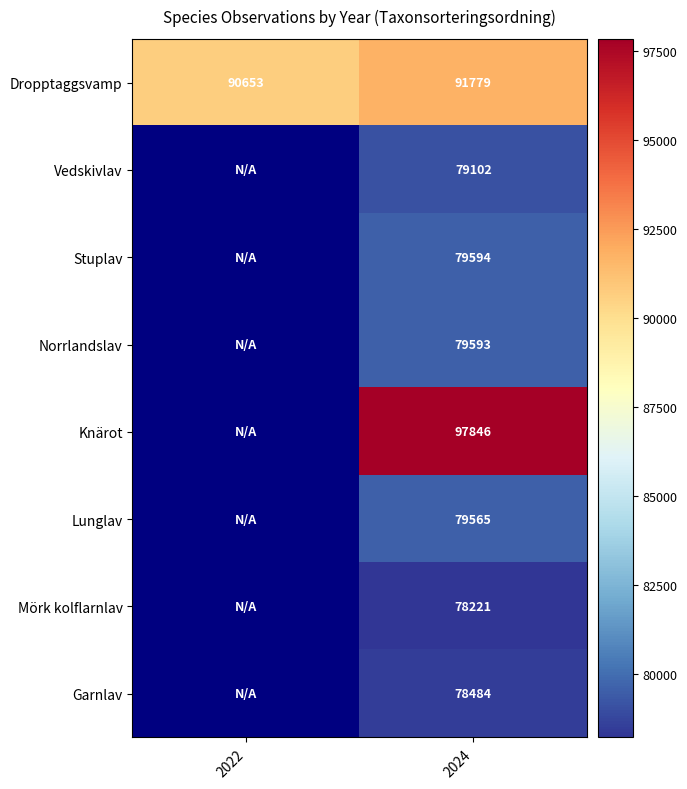

At 2024, list the series in order from largest to smallest.

Knärot, Dropptaggsvamp, Stuplav, Norrlandslav, Lunglav, Vedskivlav, Garnlav, Mörk kolflarnlav